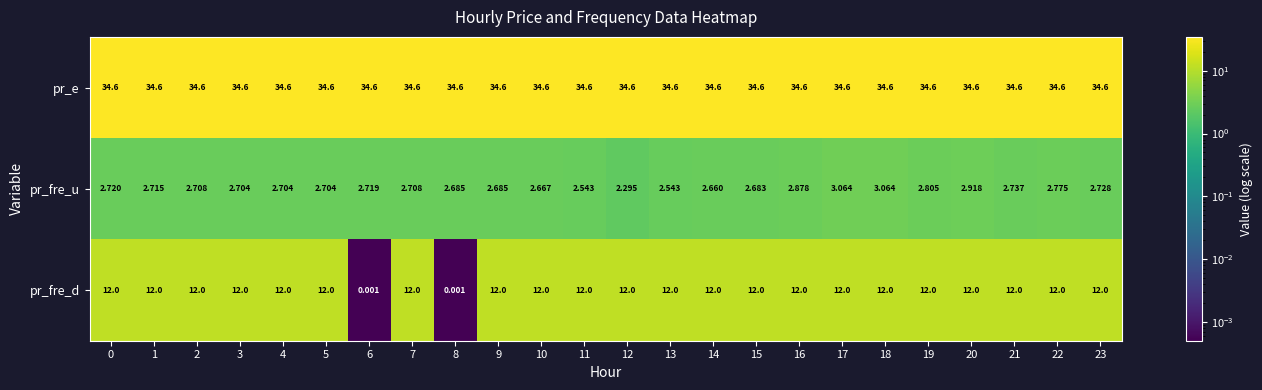

Count the number of data series in this chart.

3